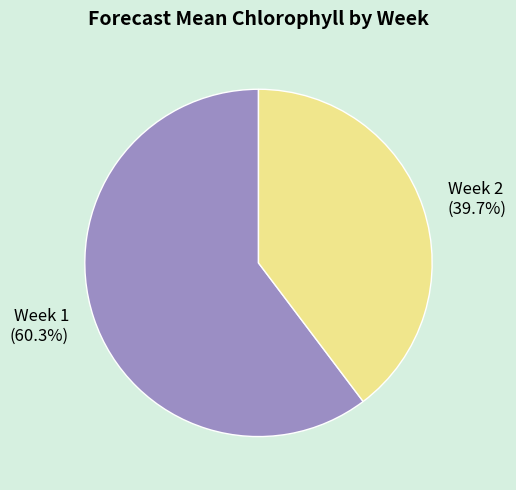

To the nearest percent, what portion does Week 1 represent?

60%